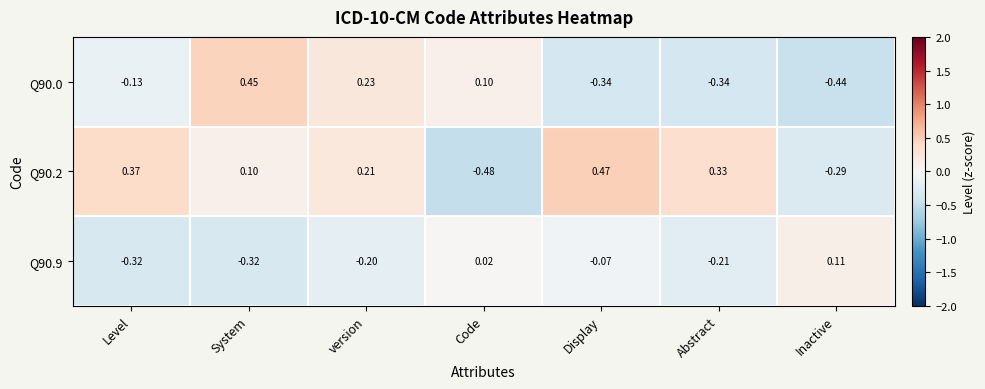

How many data points in Q90.0 are less than 0?

4